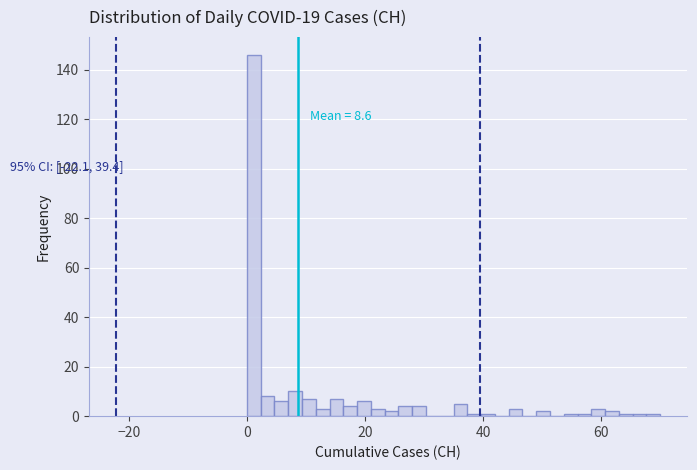

Around what value on the x-axis is the tallest bar? Give the approximate position of its centre, as read against the axis.

2